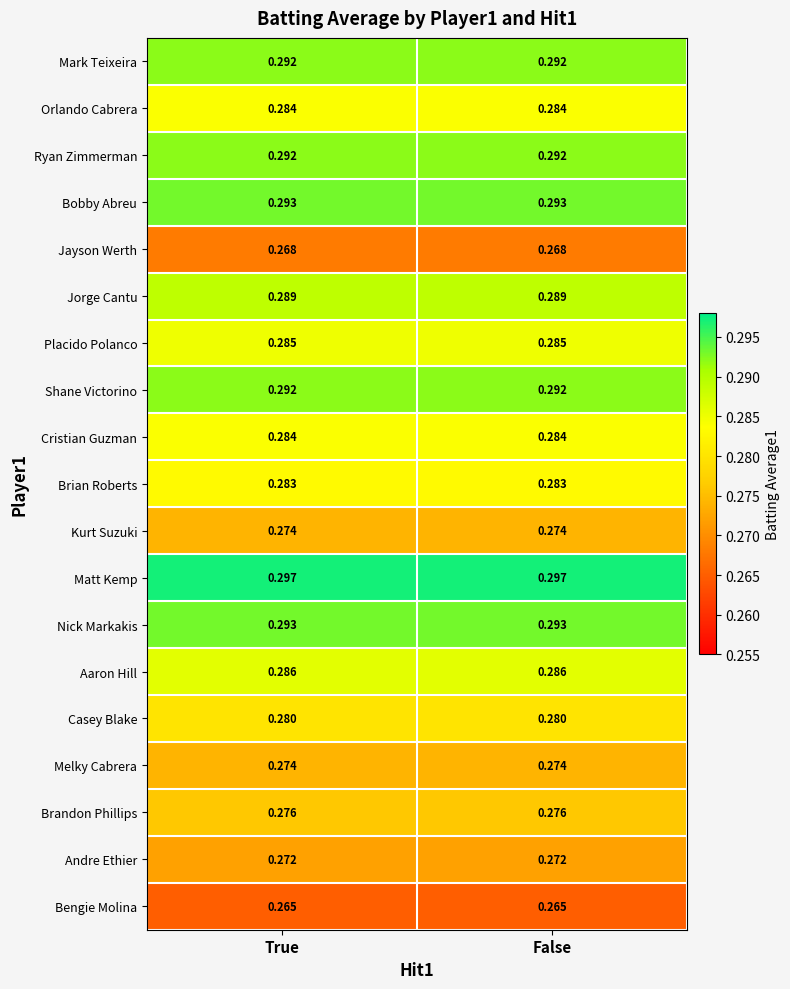

Which series has the largest total across all categories?

Matt Kemp